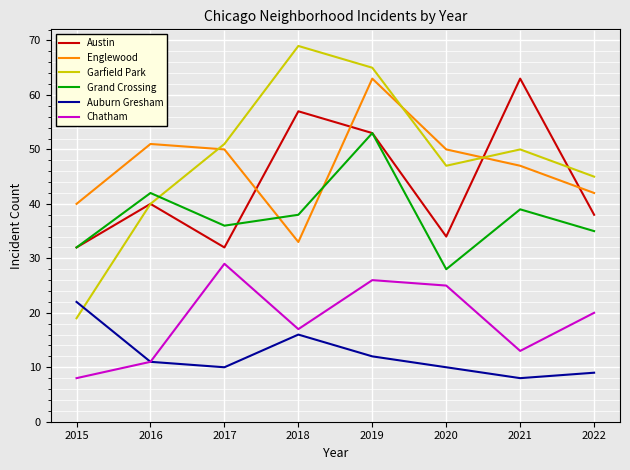

How many lines are shown in the chart?

6